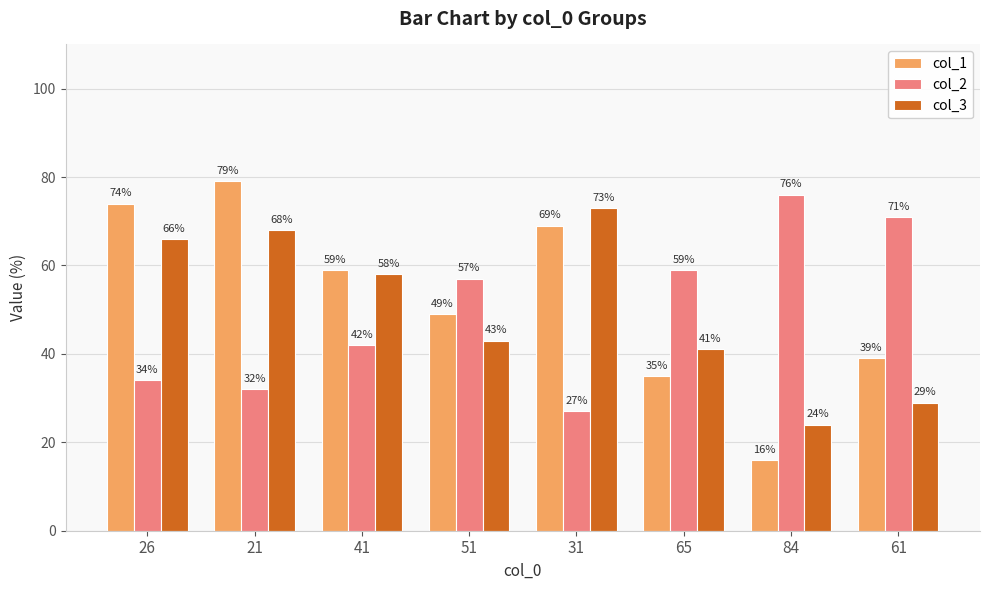

What is the label of the 6th bar from the right?

41